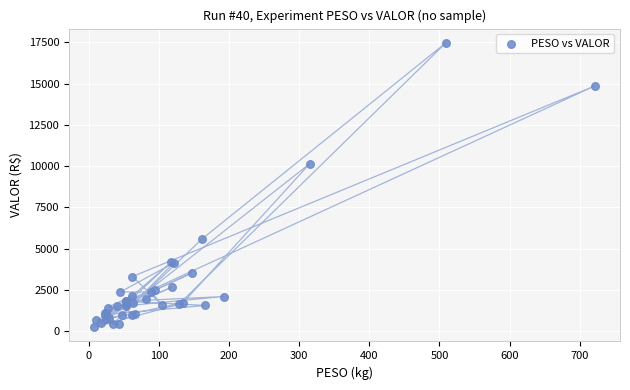

What Y value in the scatter plot is closest to 8850?

10142.1